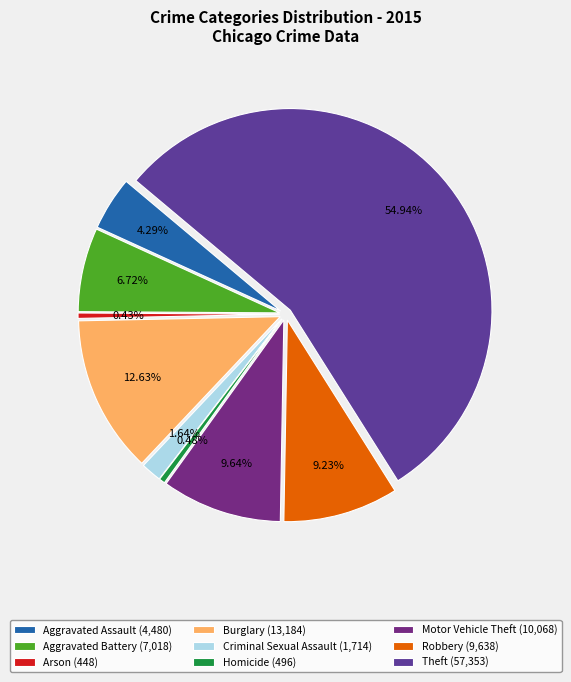

Approximately how many times larger is the value at Burglary compared to Aggravated Battery?

1.9